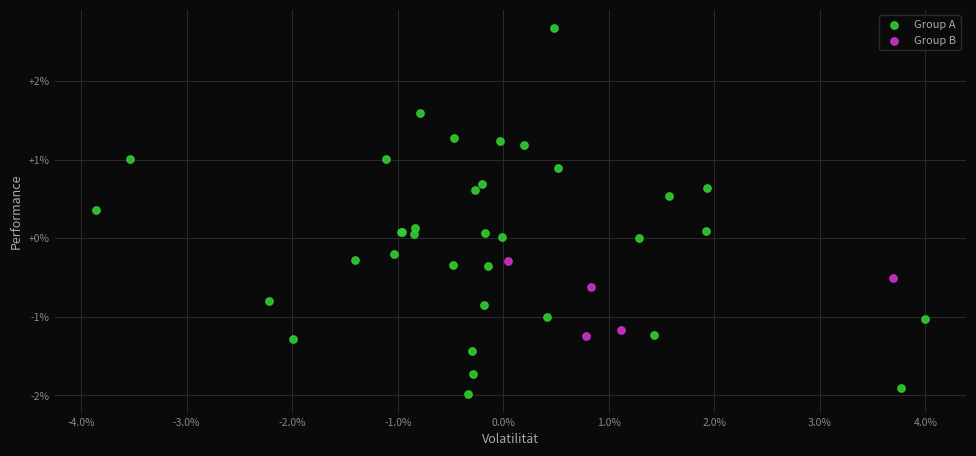

Which series contains the lowest Y value?

Group A